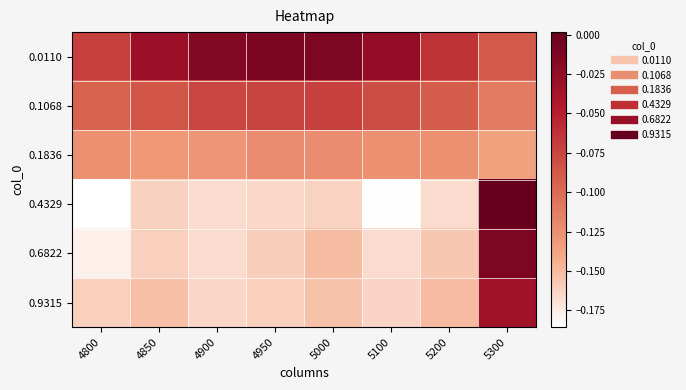

Which has a higher value, 5200 or 5300?

5200